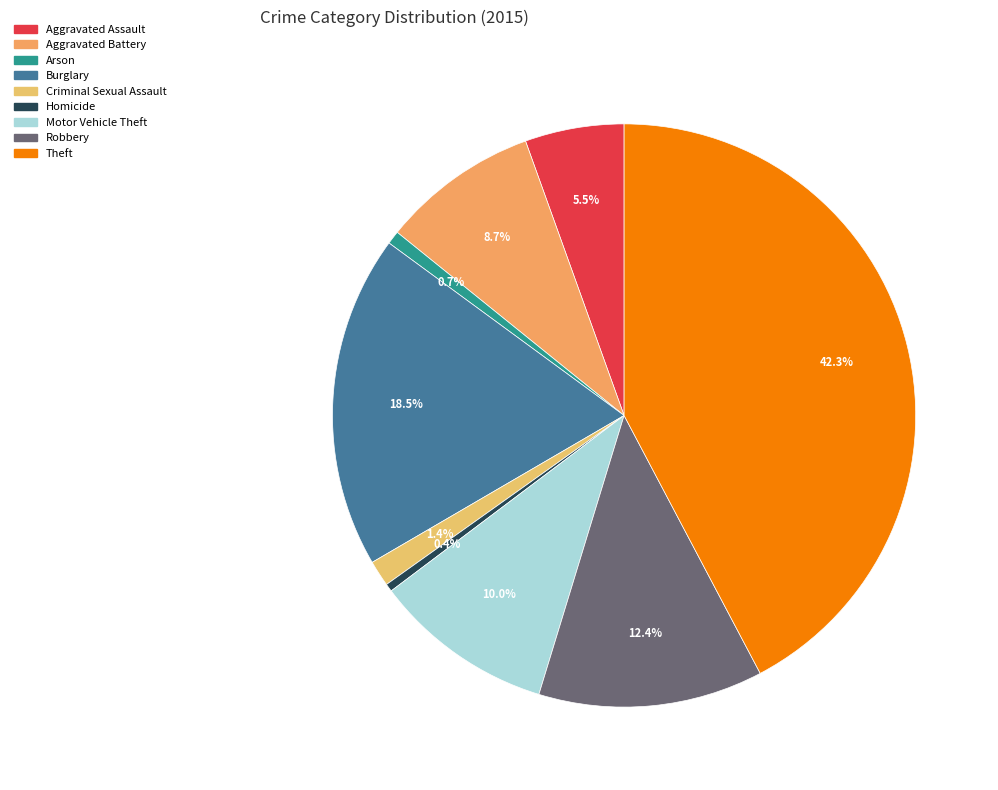

Rank the categories by value from lowest to highest.

Homicide, Arson, Criminal Sexual Assault, Aggravated Assault, Aggravated Battery, Motor Vehicle Theft, Robbery, Burglary, Theft